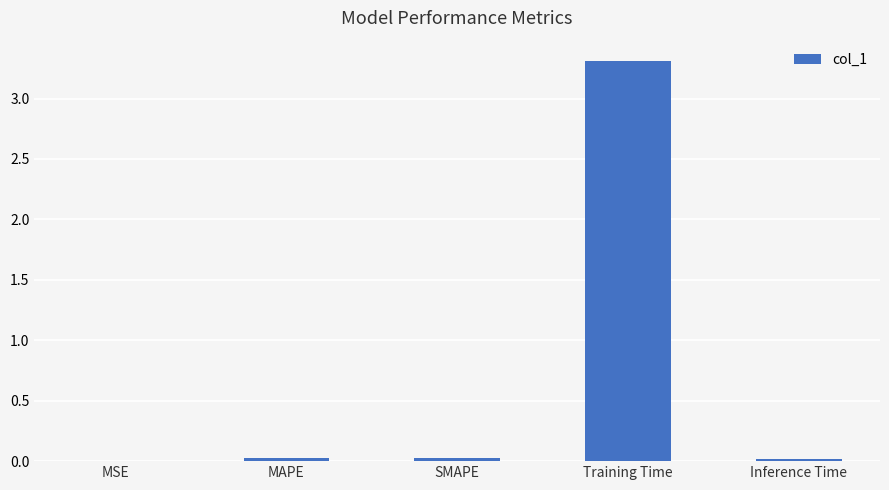

Which has a higher value, Inference Time or Training Time?

Training Time